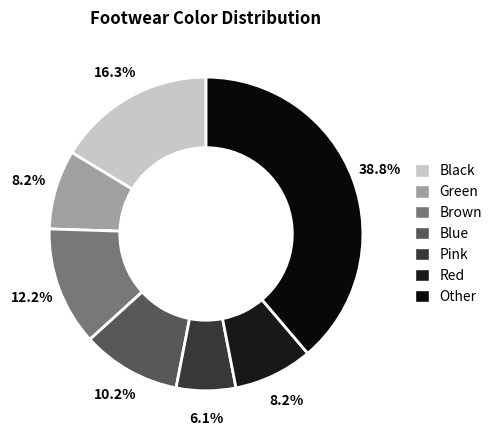

Does Green represent more than half of the total?

No